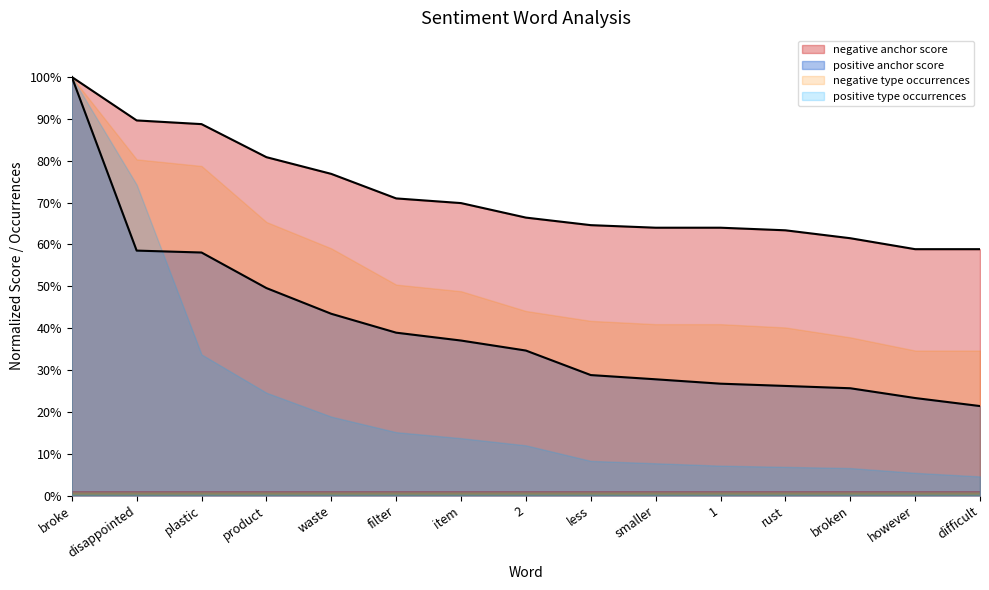

What position from the left is plastic?

3